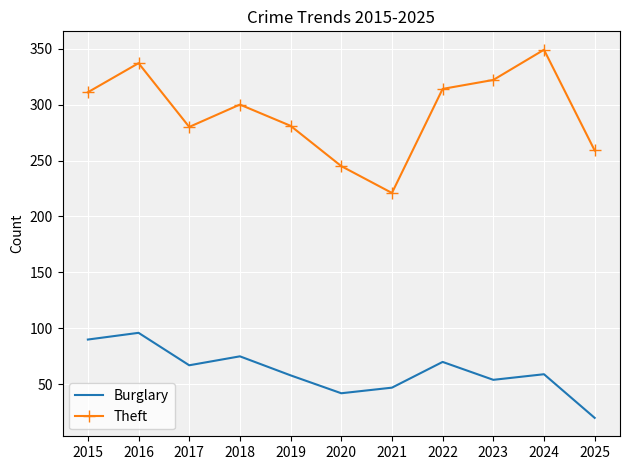

In Theft, how many points are lower than both neighbors (excluding endpoints)?

2